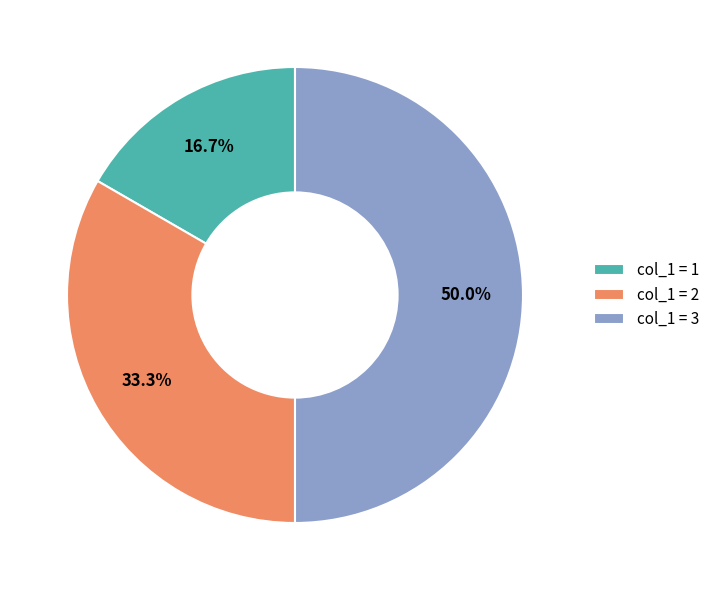

Is the sum of col_1 = 3 and col_1 = 1 greater than half?

Yes